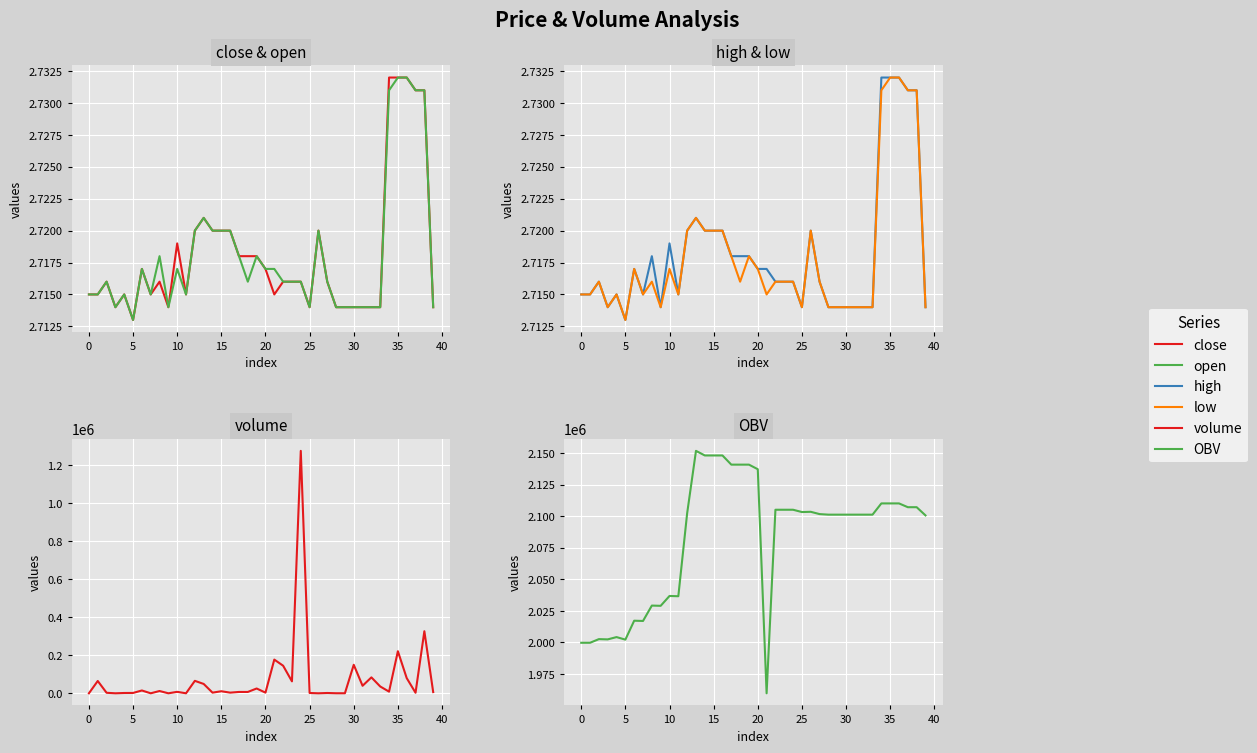

Between 24 and 12, which is larger?

12